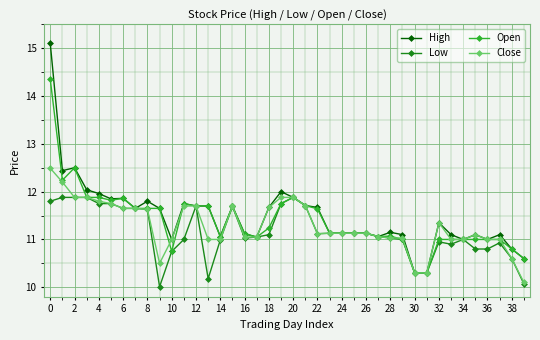

Does the chart have visible grid lines?

Yes